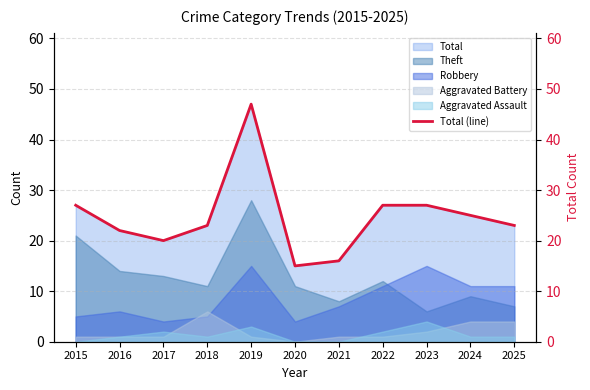

At which label is the value closest to 31?

2015